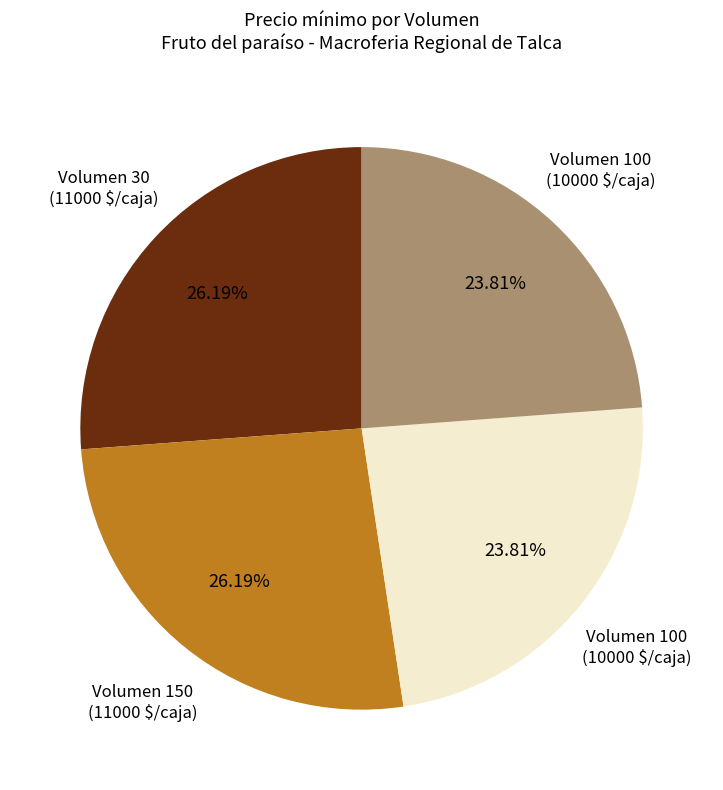

Does any single category account for the majority?

No